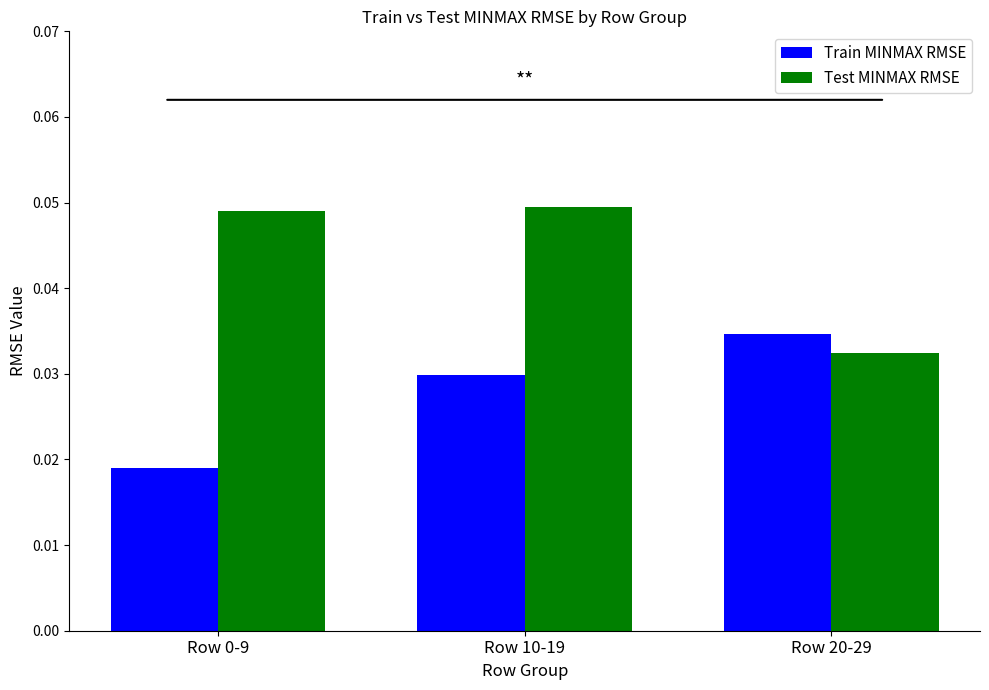

What position from the left is Row 20-29?

3